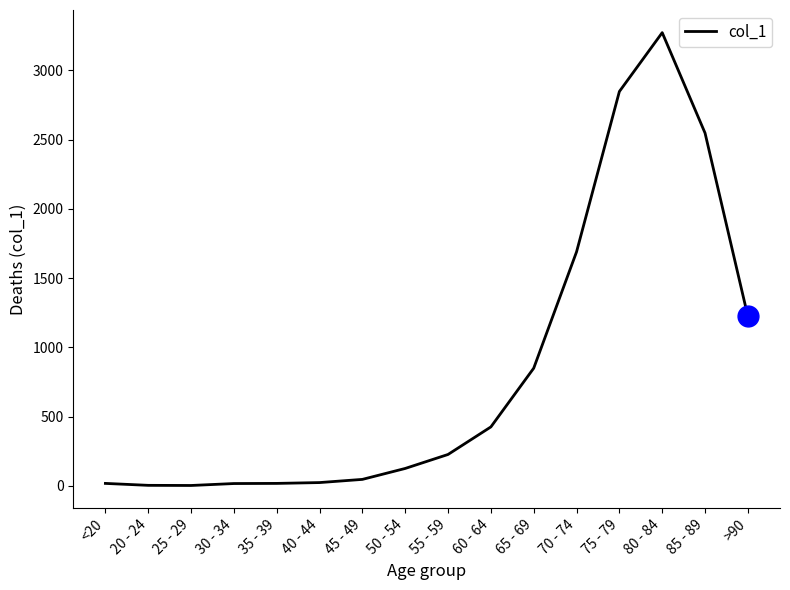

What is the difference between the maximum and minimum values?

3270